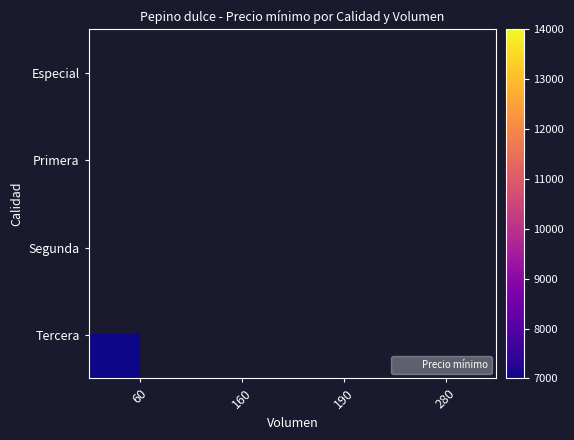

Count the number of data series in this chart.

4